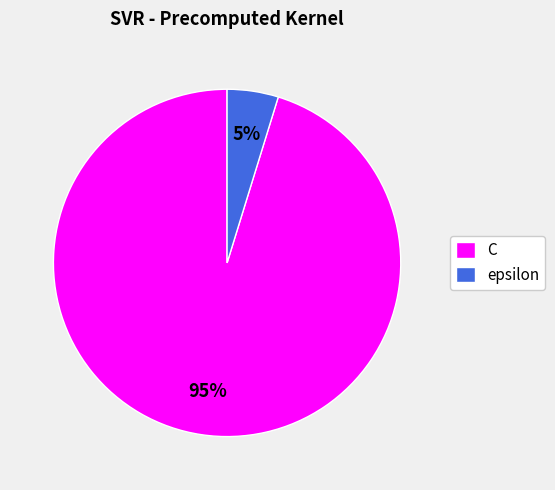

Which slice is the largest?

C